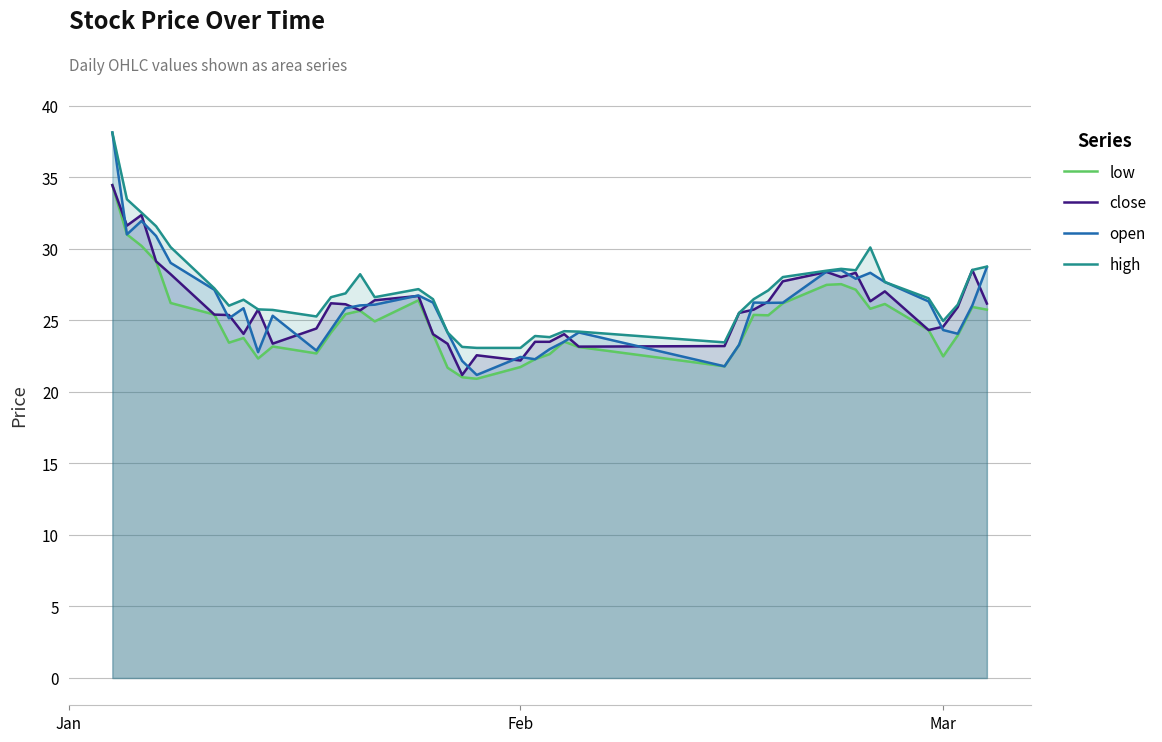

Which series has the largest range (max minus min)?

open